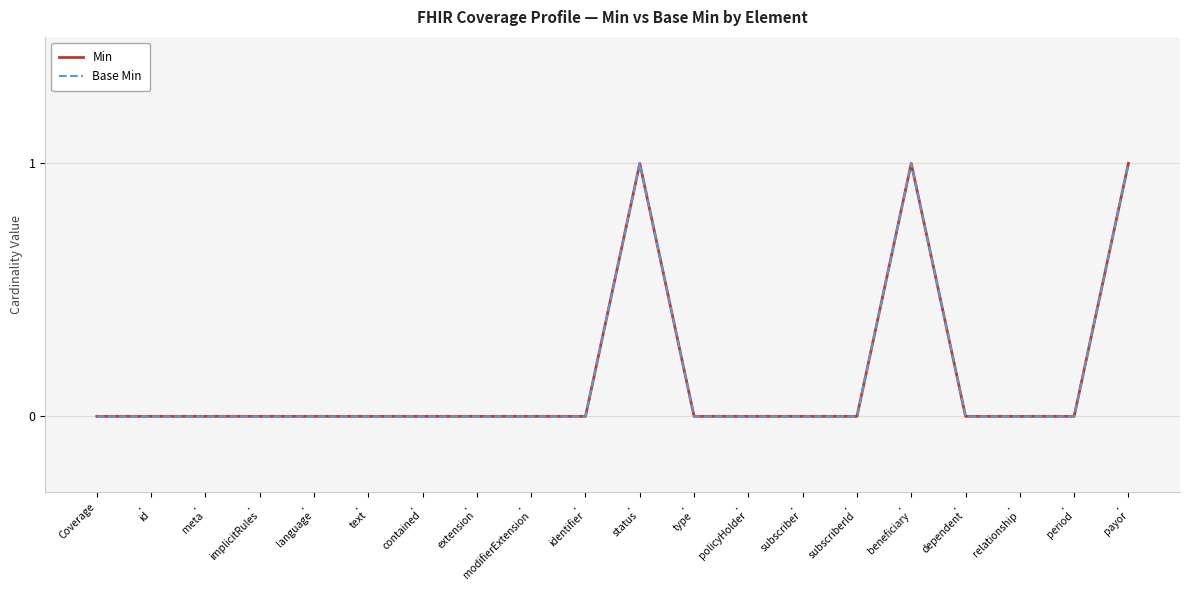

Does the chart display data point markers on the line(s)?

No